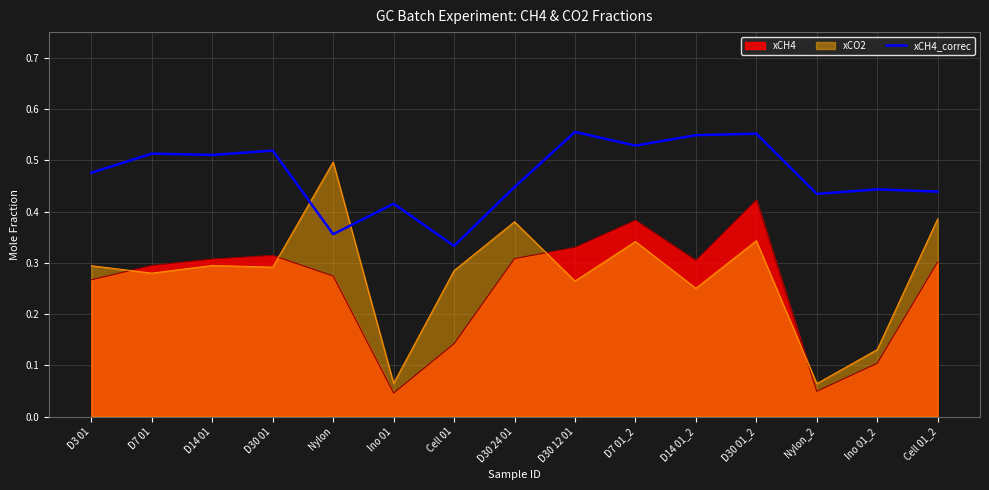

Where is the first local maximum?

D7 01